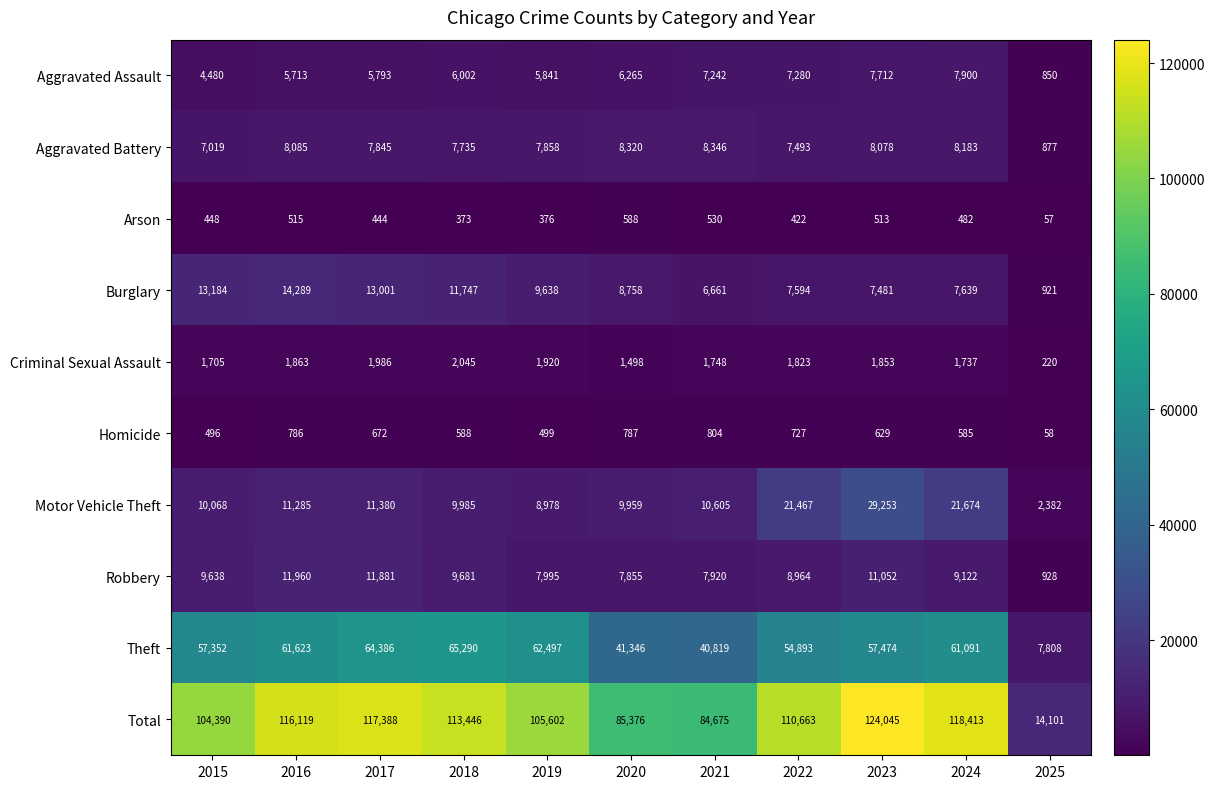

What is the smallest value displayed?

57